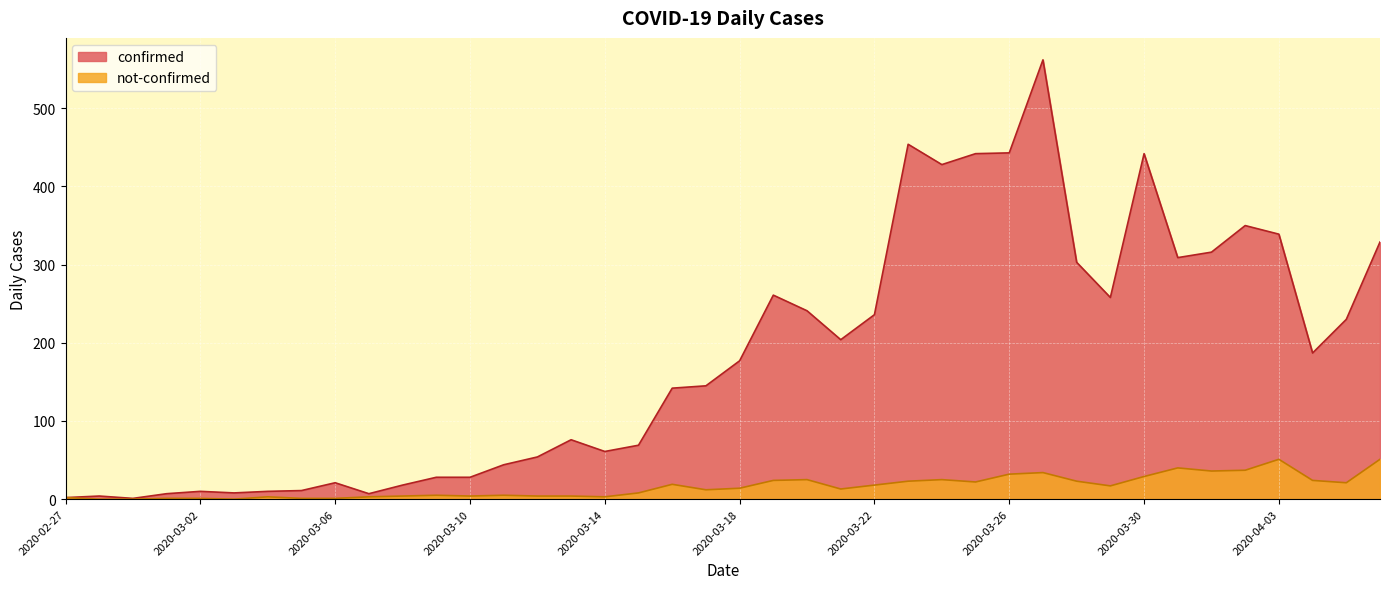

What is the difference between the highest and lowest values at 2020-03-15?

61